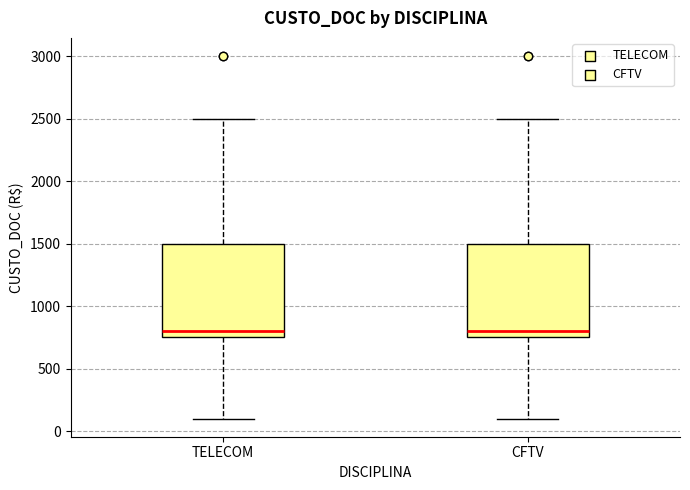

Where does the upper whisker of the box for TELECOM end on the y-axis? The values are not printed on the chart, so give them approximately, as read against the axis.

2500